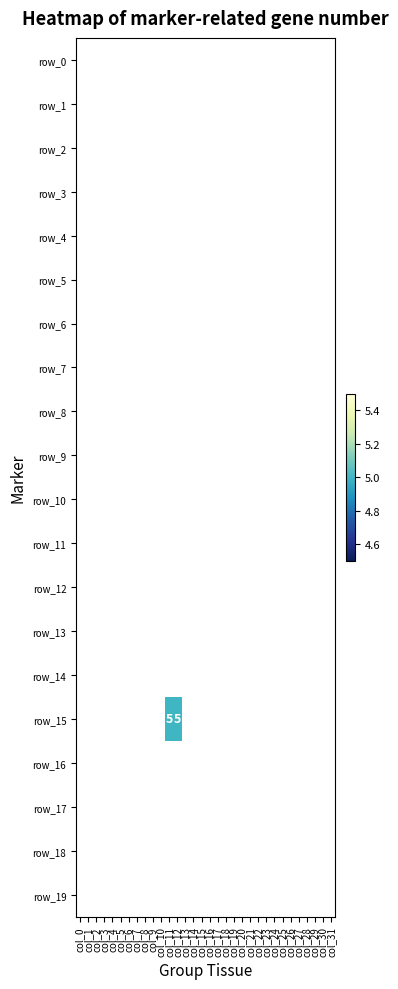

At which label does row_15 reach its peak?

col_11